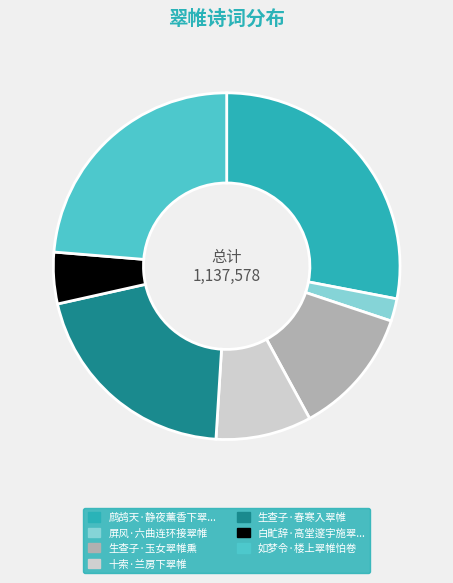

Does any single category account for the majority?

No